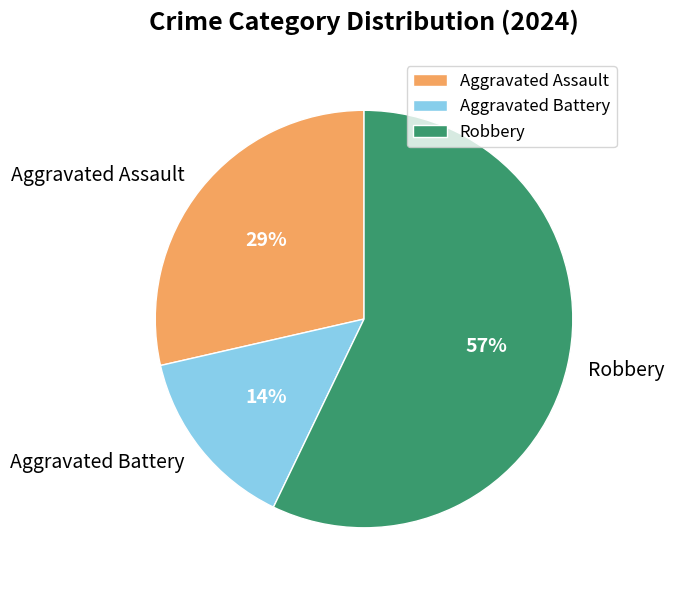

To the nearest percent, what is the average slice percentage?

33%